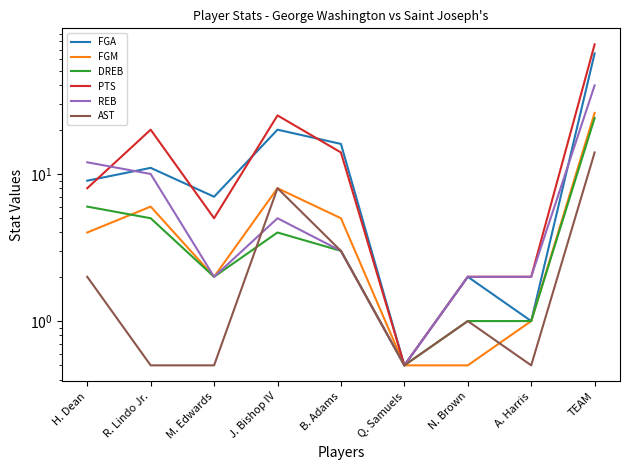

What is the sum of all AST values?

30.0